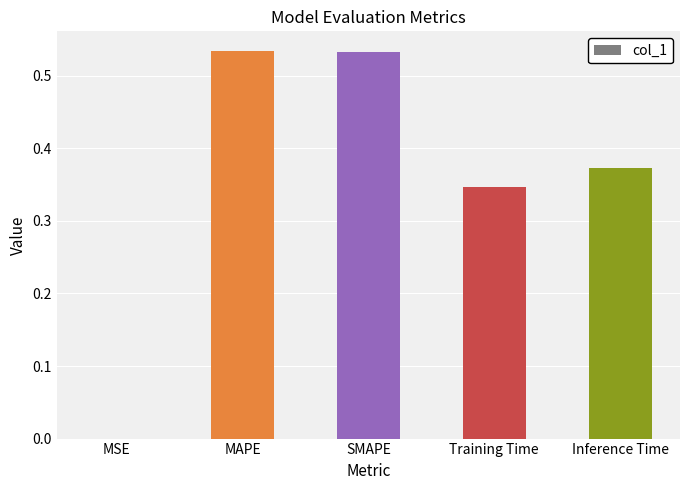

What is the sum of all values?

1.8